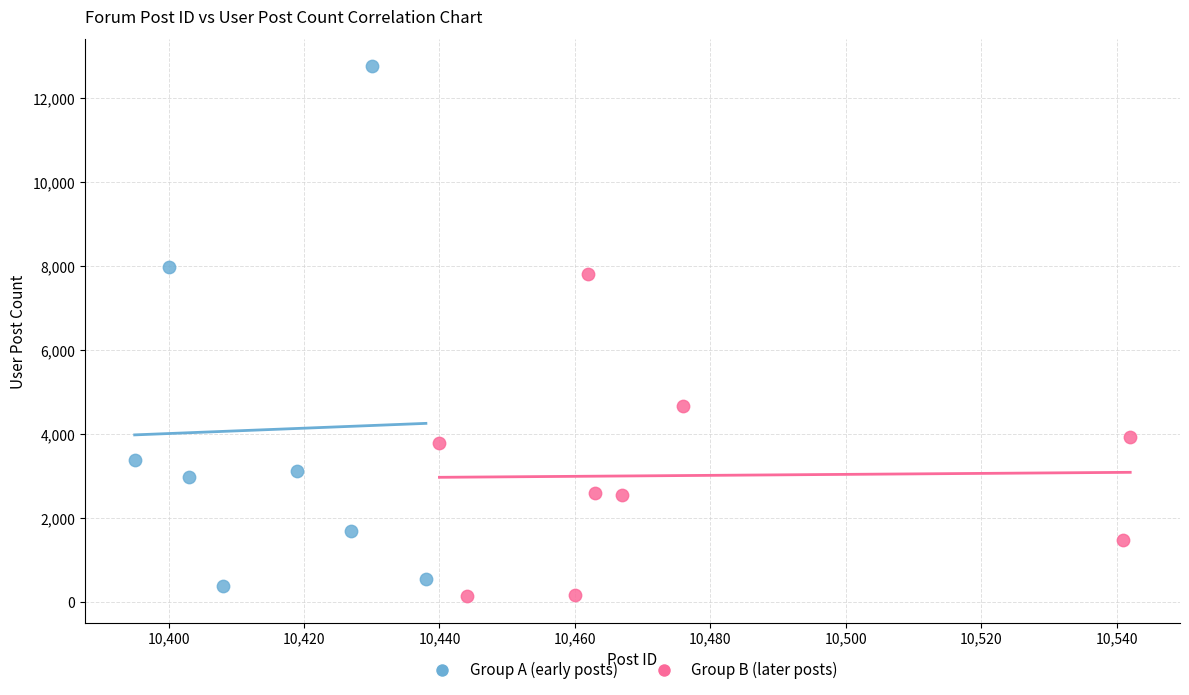

Which series reaches the minimum Y coordinate?

Group B (later posts)